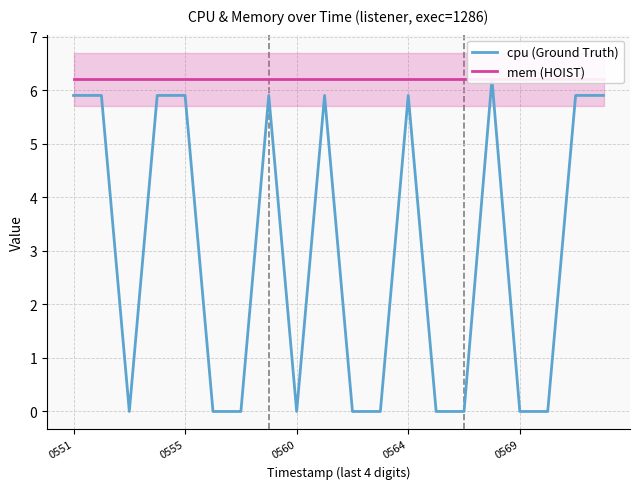

What position from the left is 13?

14